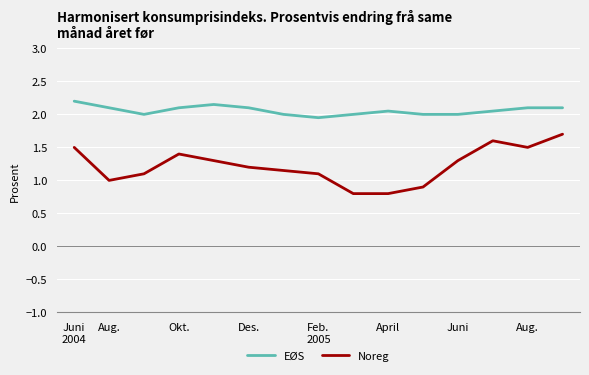

What is the difference between the maximum and minimum values in the Noreg series?

0.9